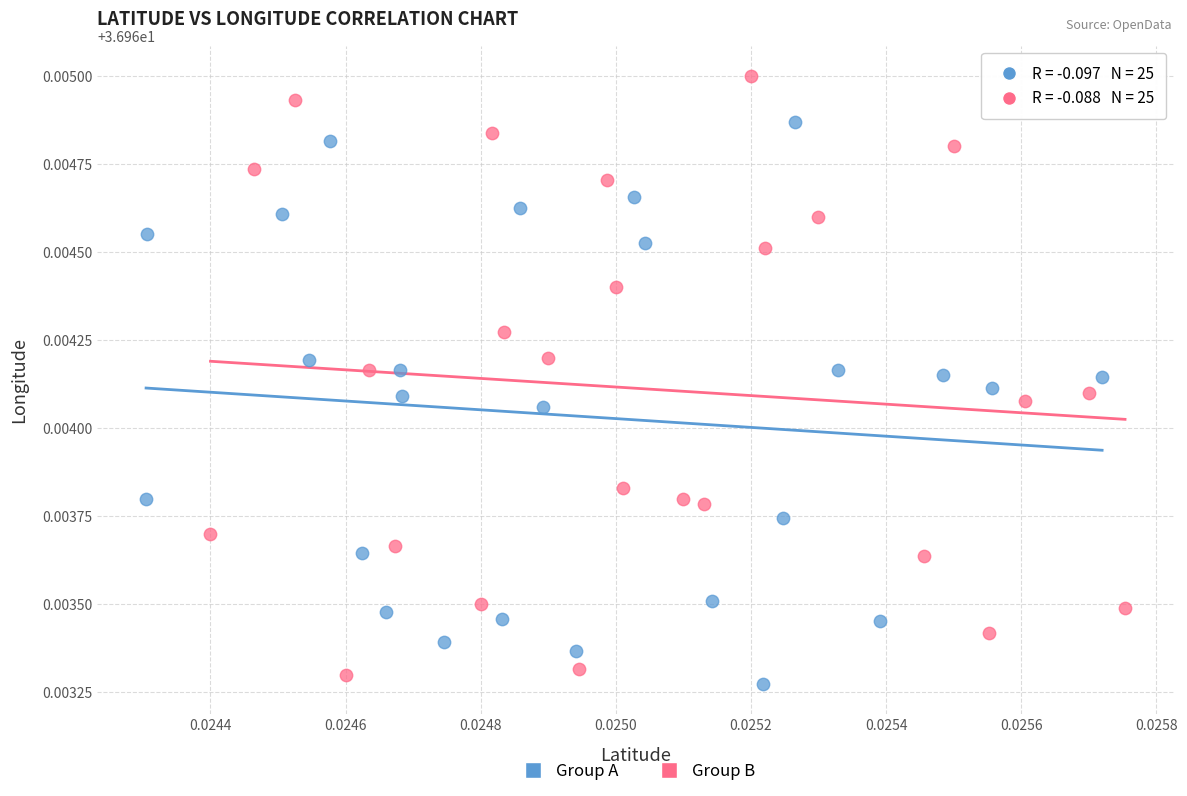

Which series reaches the minimum Y coordinate?

Group A